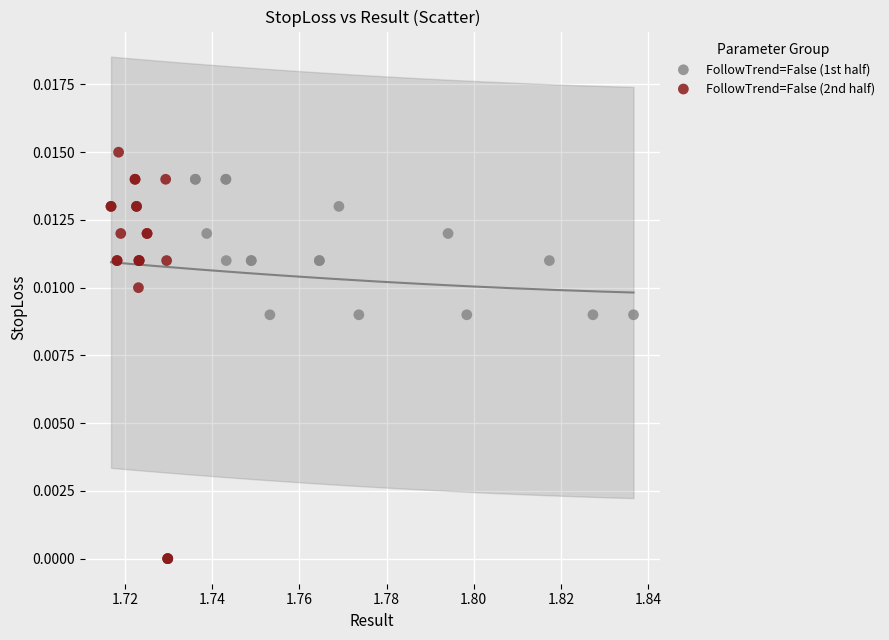

Which series contains the highest Y value?

FollowTrend=False (2nd half)